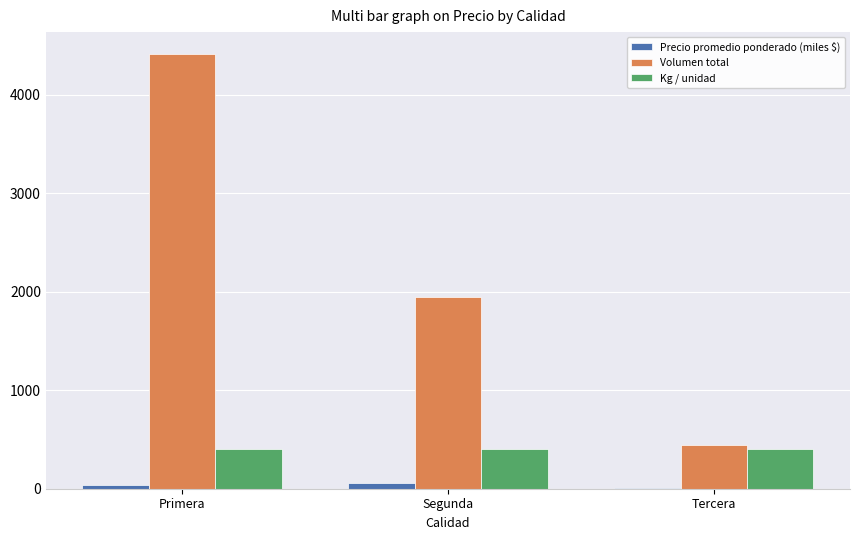

What is the sum of all Volumen total values?

6806.0